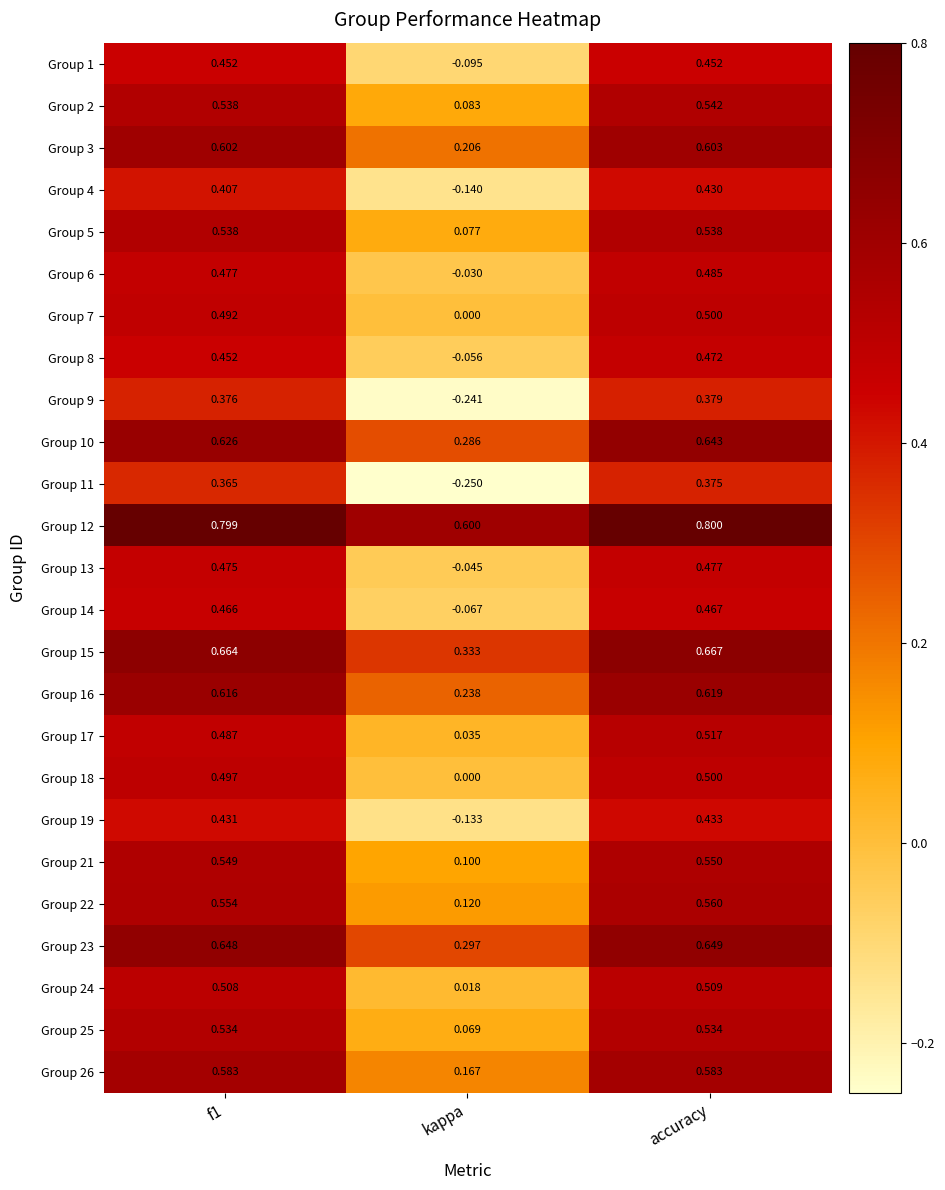

Which category has the lowest value in the Group 6 series?

kappa